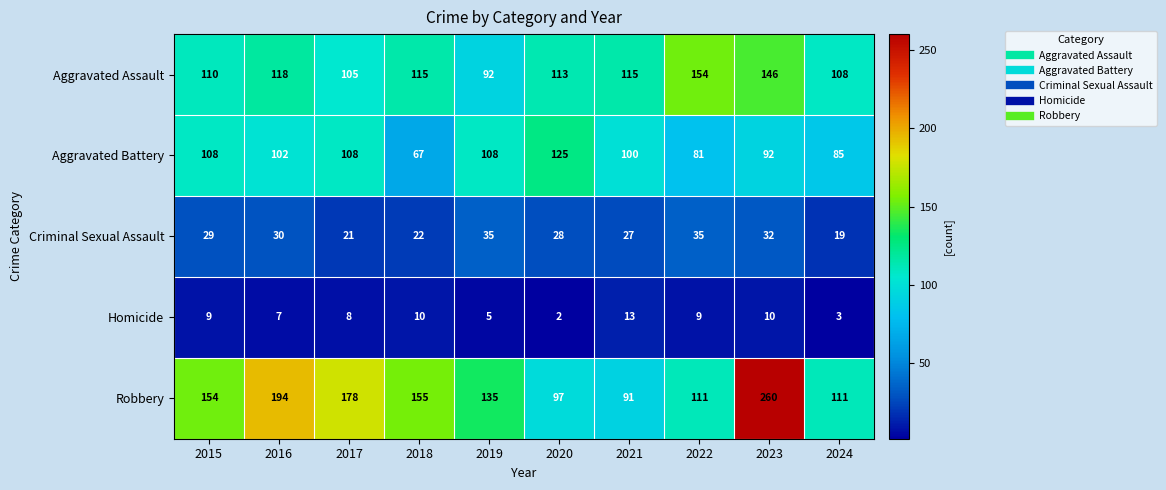

What is the total value across all series at 2022?

390